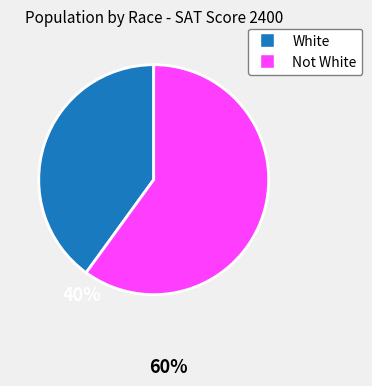

True or false: Not White accounts for 60% of the total.

True